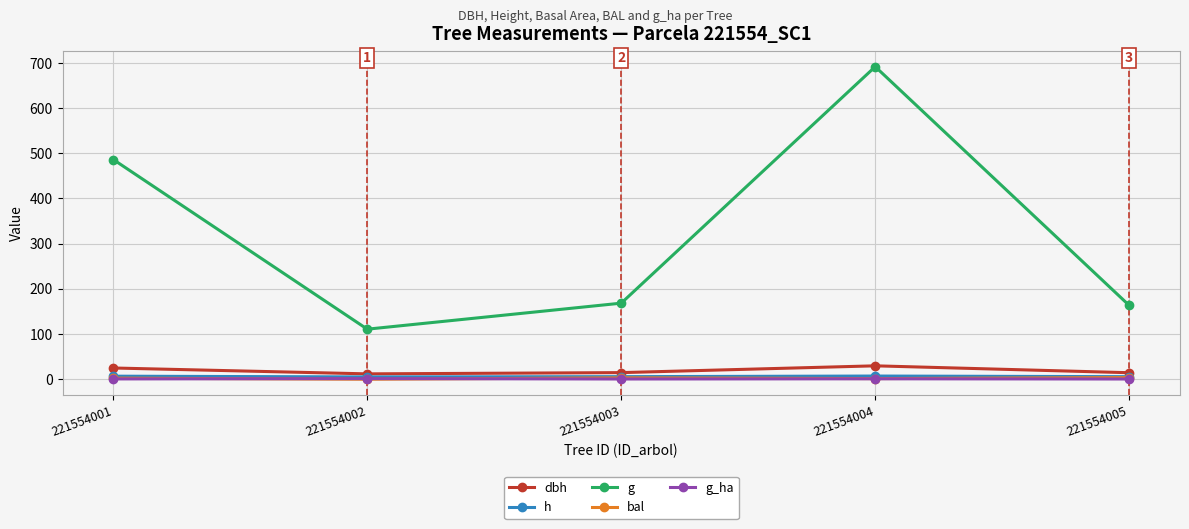

Which label corresponds to the largest value in the chart?

221554004